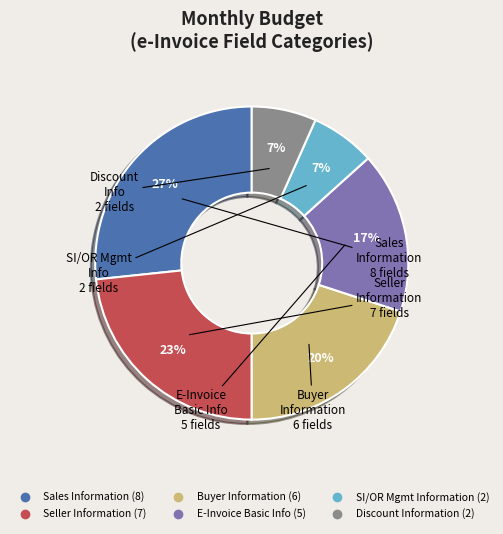

To the nearest percent, what is the difference between the largest and smallest slice percentages?

20%